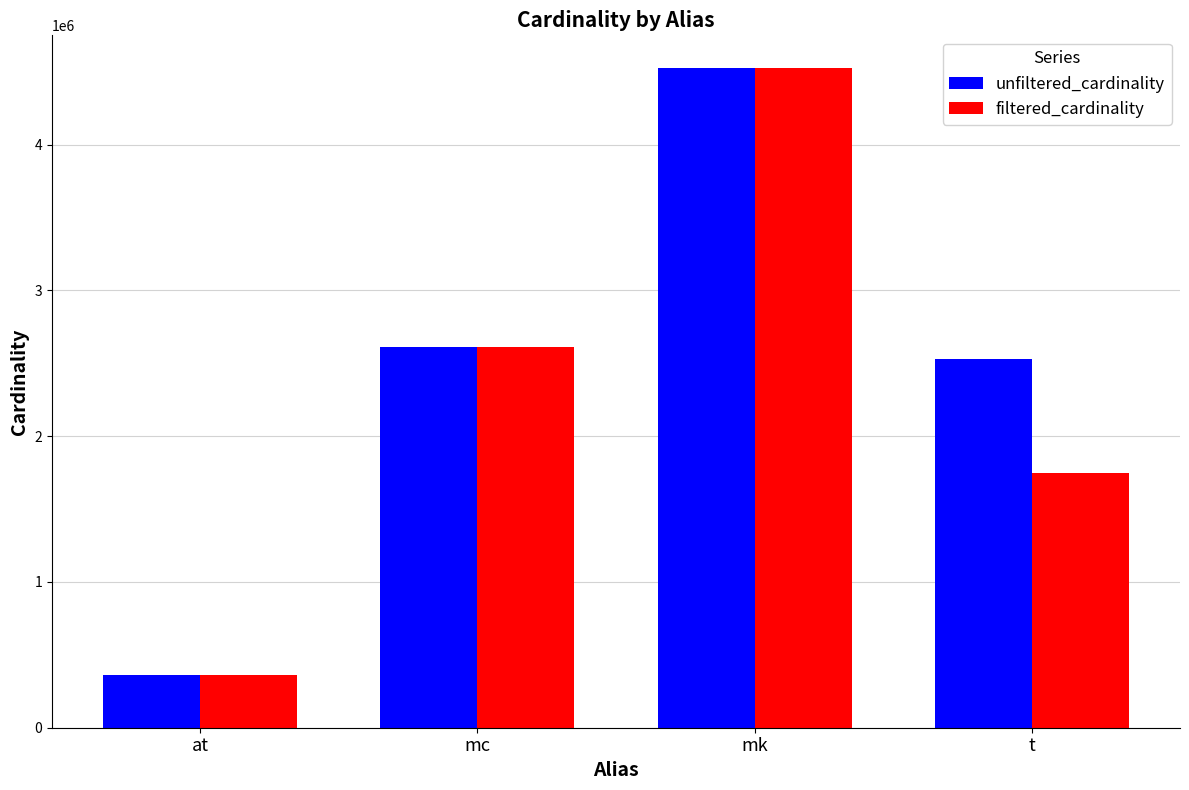

Is it true that unfiltered_cardinality equals 218270 at at?

False